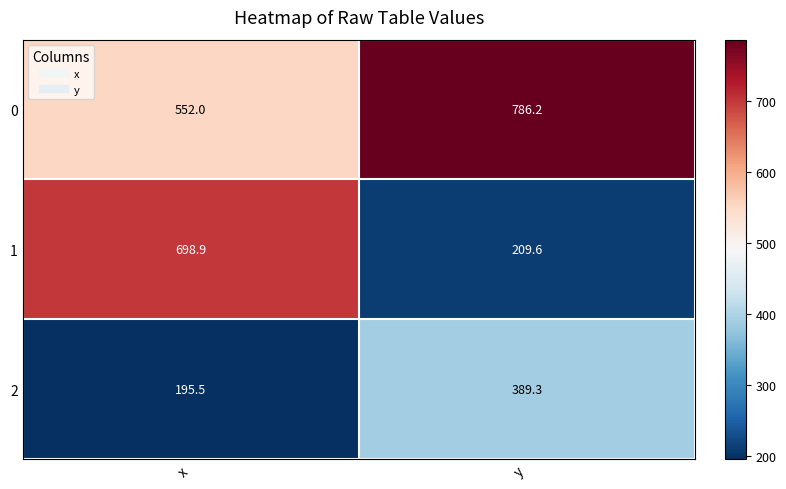

Count the number of categories in the chart.

2